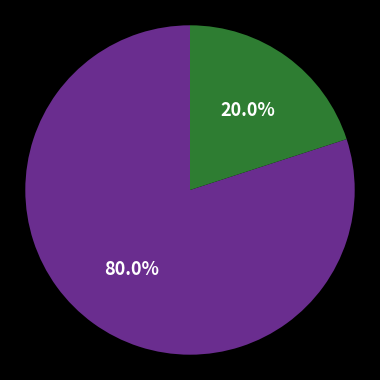

Is there a majority slice in this chart?

Yes